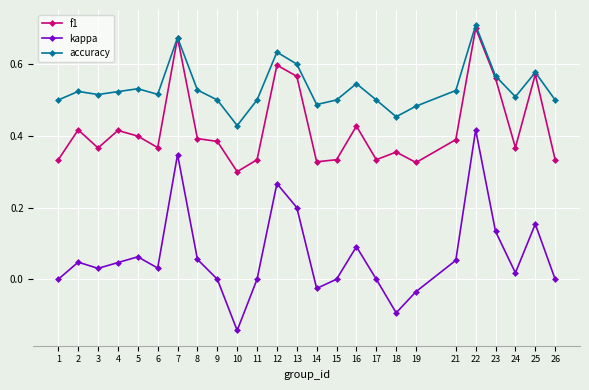

How many interior local valleys does the accuracy series have?

6